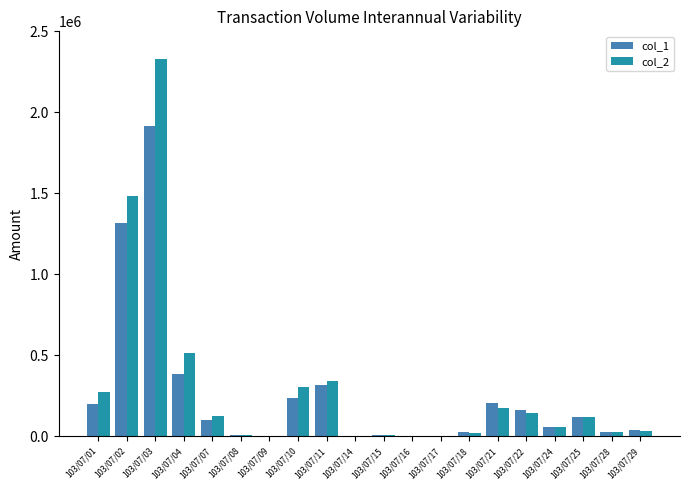

Which series has the largest range (max minus min)?

col_2